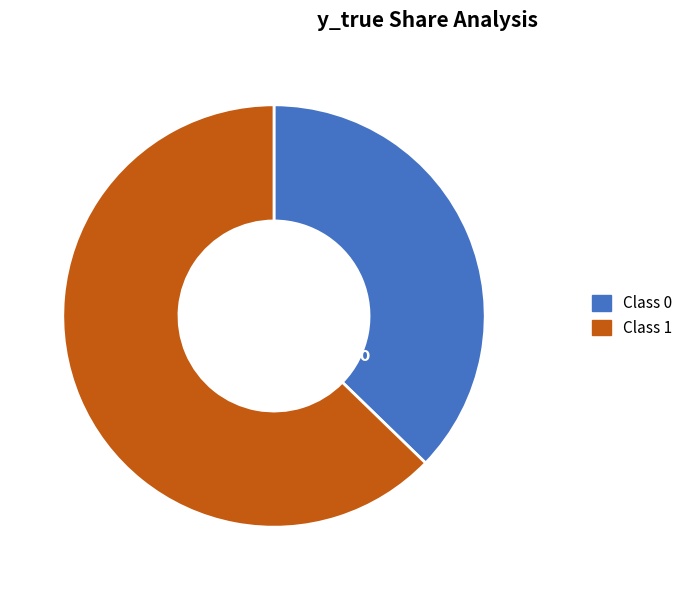

What percentage is NOT represented by 1?

37.3%